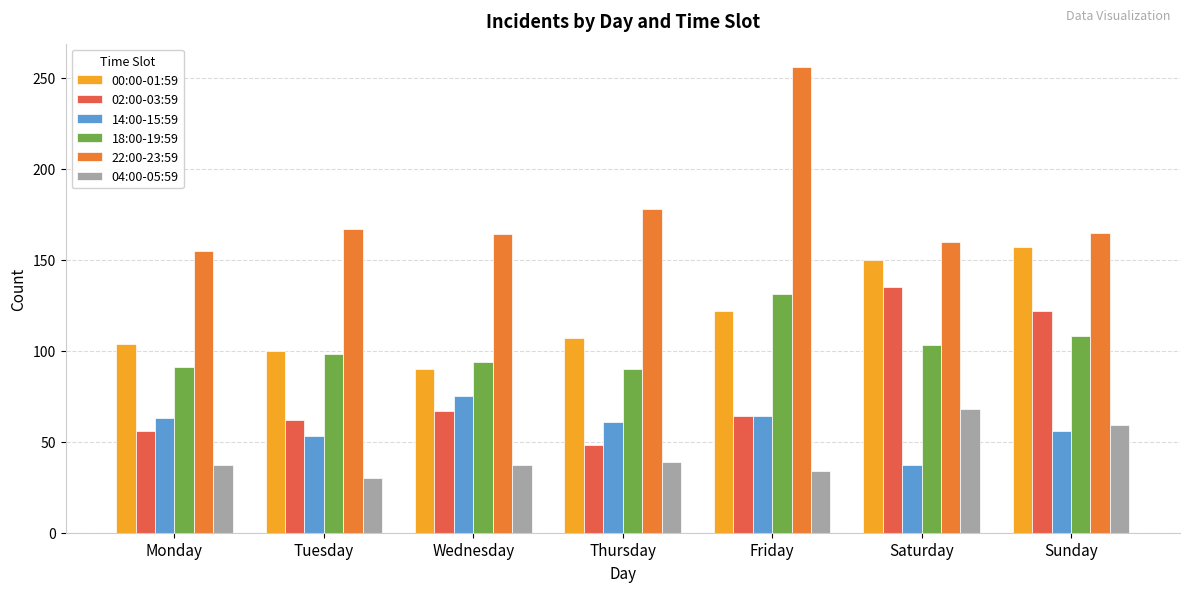

What is the sum of all 04:00-05:59 values?

304